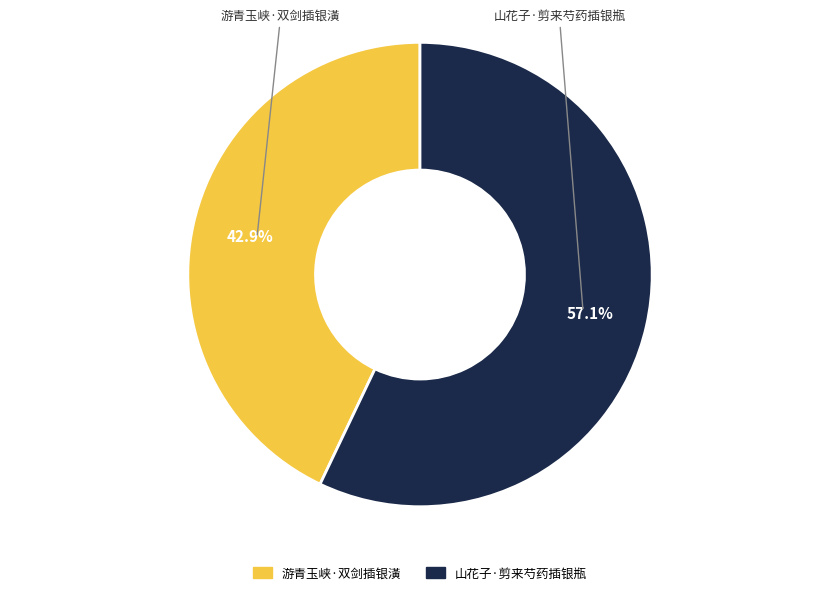

What is the largest slice in the pie chart?

山花子·剪来芍药插银瓶